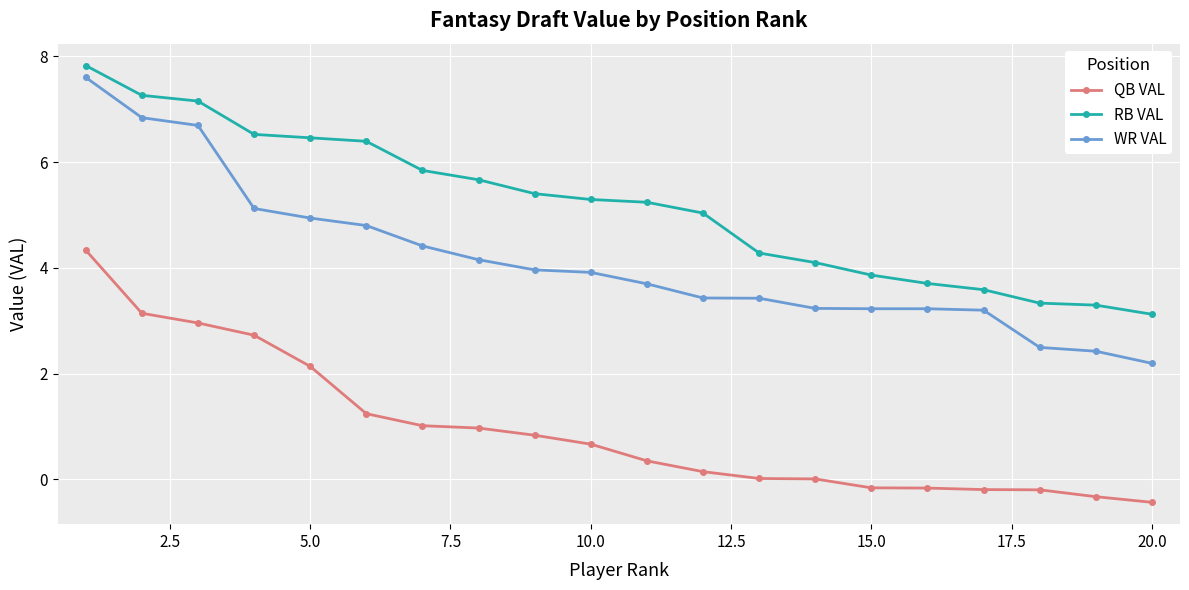

Which series has the largest range (max minus min)?

WR VAL